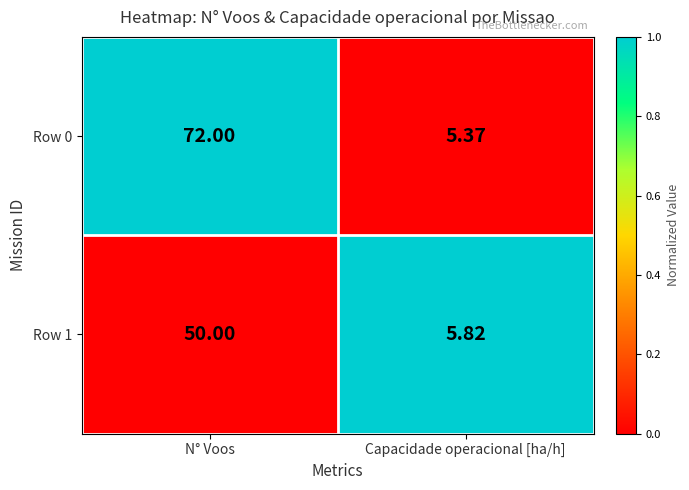

At which label does Row 1 reach its minimum?

Capacidade operacional [ha/h]